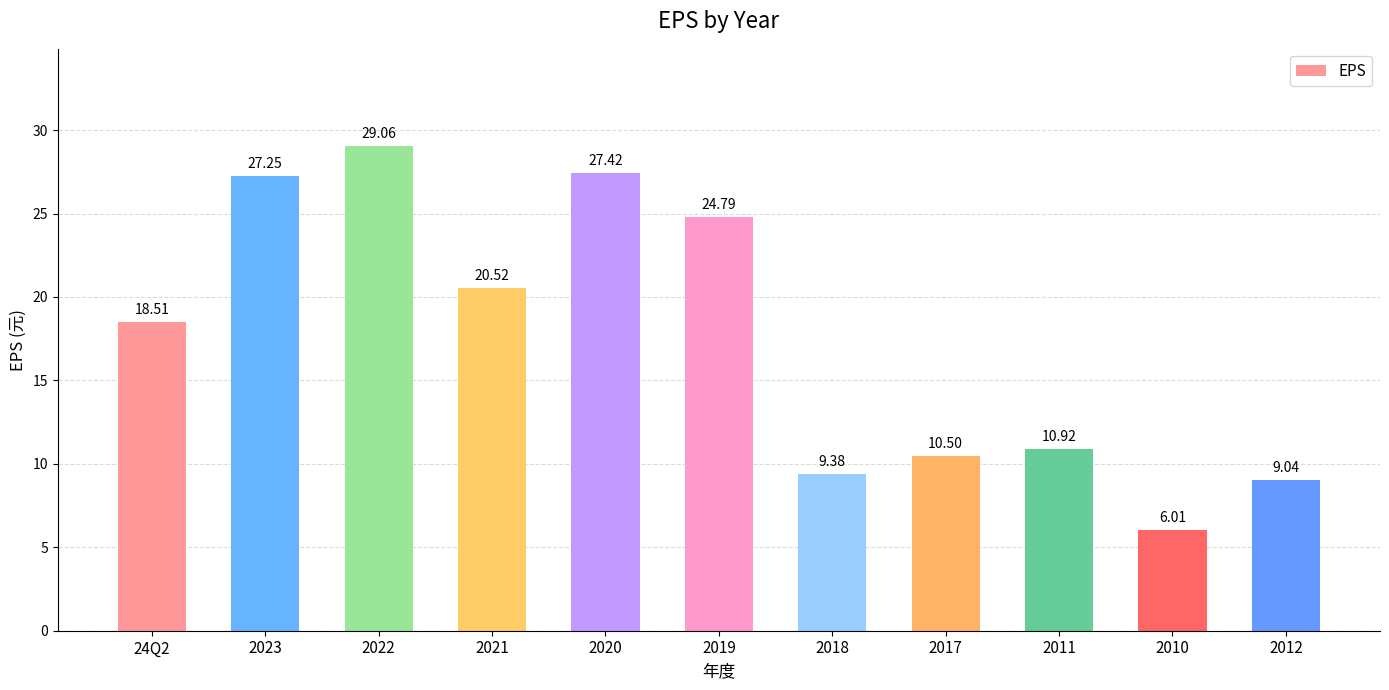

What is the sum of all values?

193.4